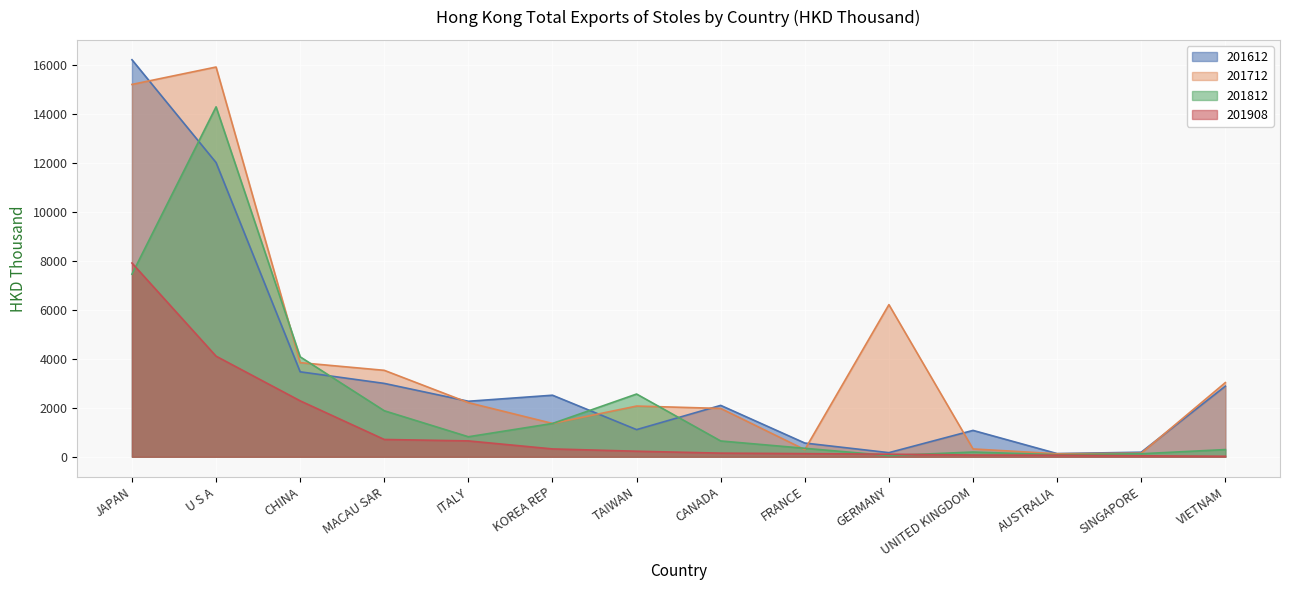

What is the difference between the 201908 values at TAIWAN and MACAU SAR?

479.6